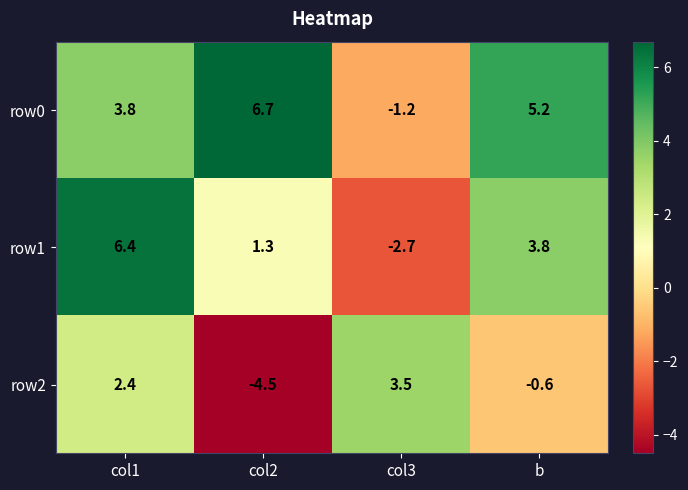

How many positive values does the row2 series have?

2